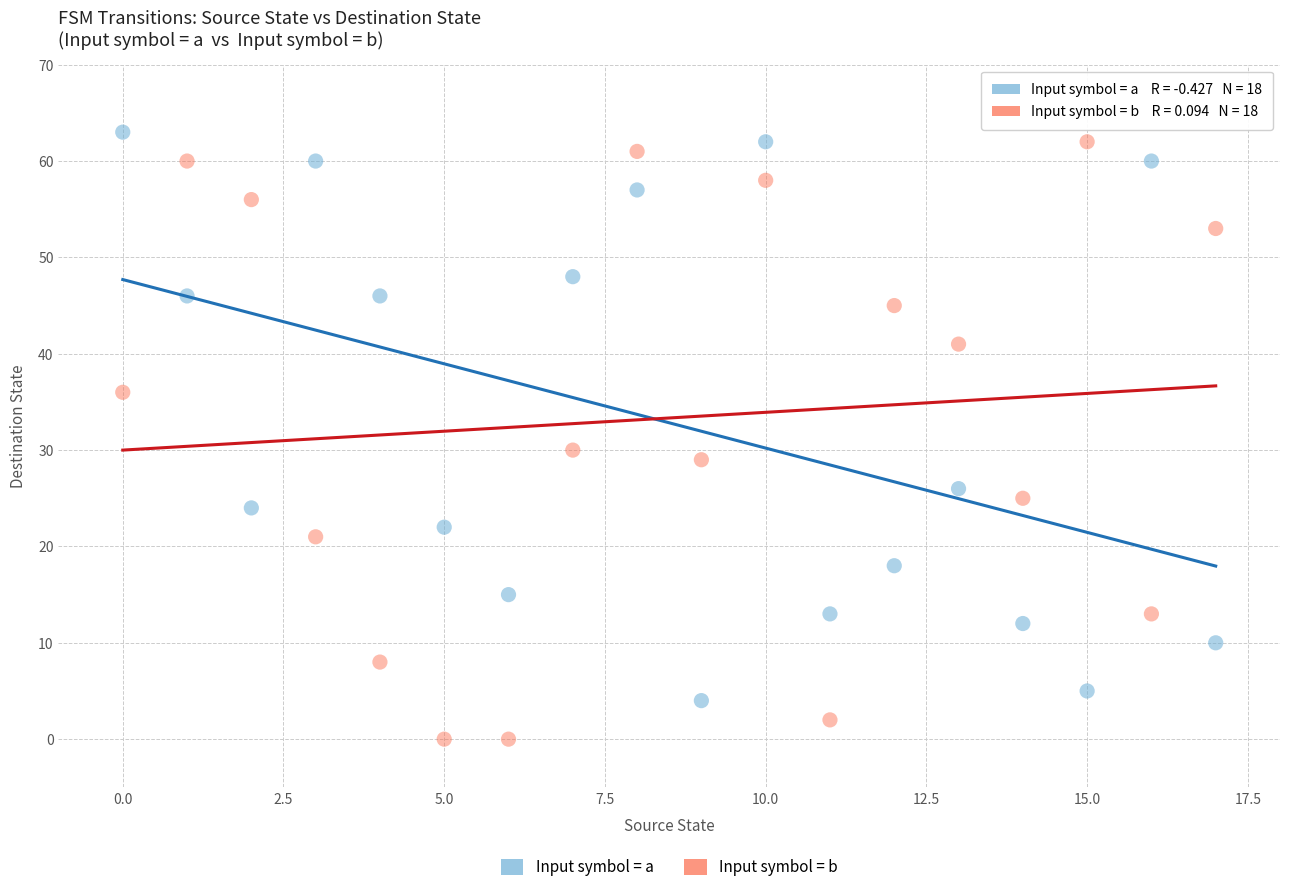

Across all data points, what is the range of Y values (max minus min)?

63